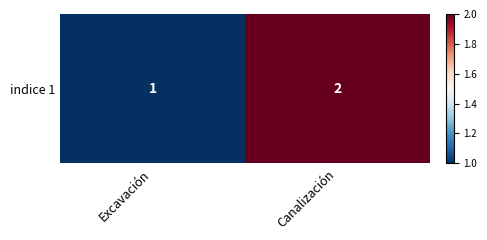

True or false: the data shows 0 at Excavación.

False